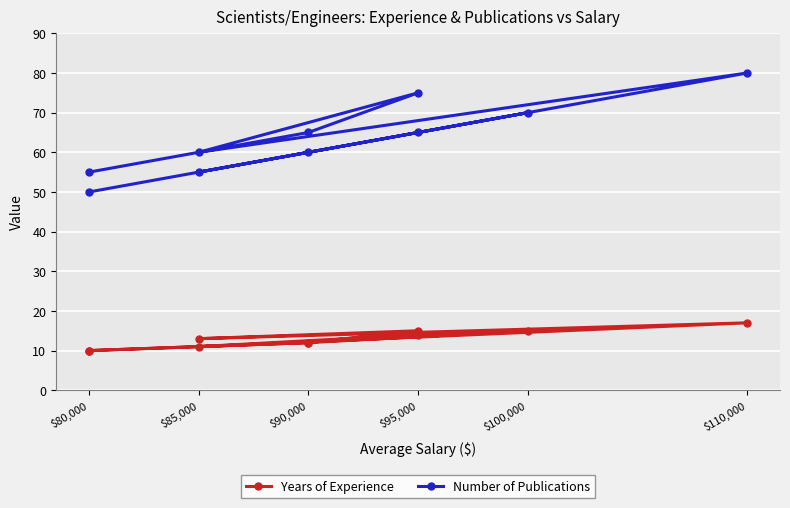

At which category does the chart reach its minimum across all series?

$80,000